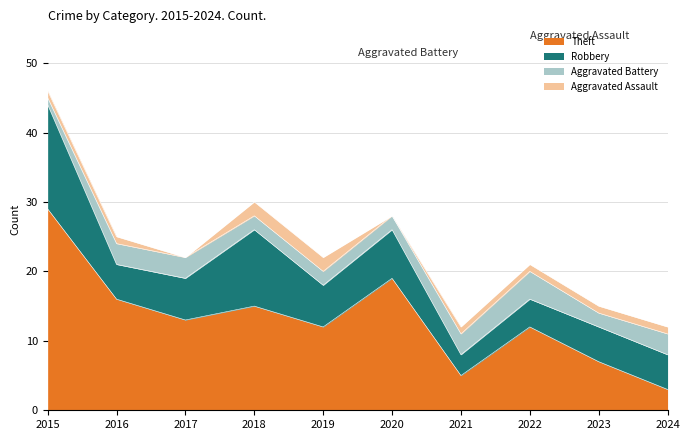

Reading left to right, transcribe all the data shown in this chart.

Theft: 29	16	13	15	12	19	5	12	7	3
Robbery: 15	5	6	11	6	7	3	4	5	5
Aggravated Battery: 1	3	3	2	2	2	3	4	2	3
Aggravated Assault: 1	1	0	2	2	0	1	1	1	1